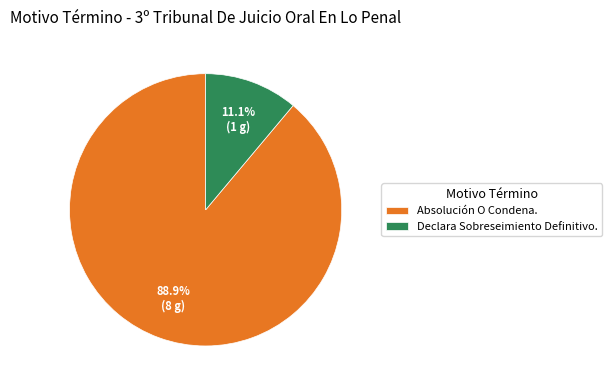

Which has a higher value, Absolución O Condena. or Declara Sobreseimiento Definitivo.?

Absolución O Condena.